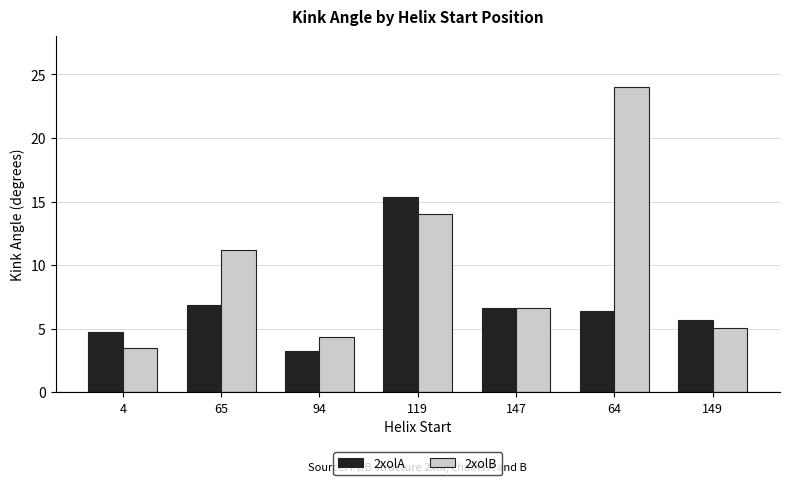

Is the value of 2xolA at 147 greater than the value of 2xolB at 65?

No